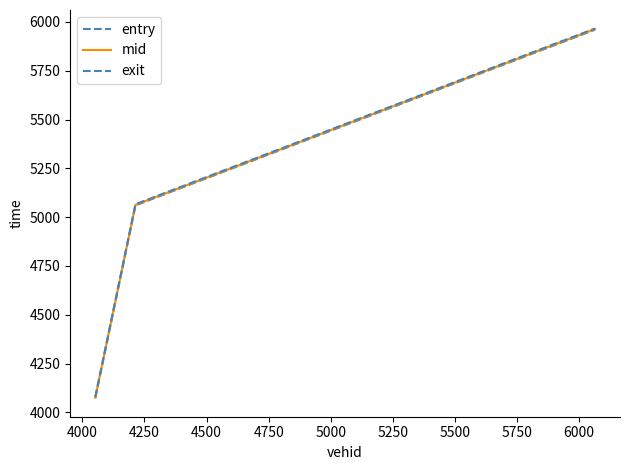

How many series are shown in this chart?

3